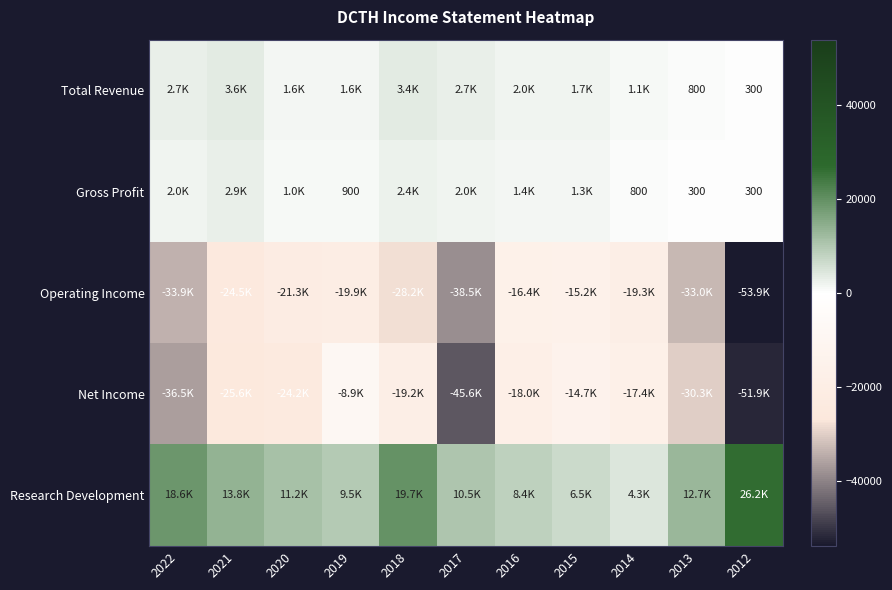

Which series has the largest total across all categories?

Research Development